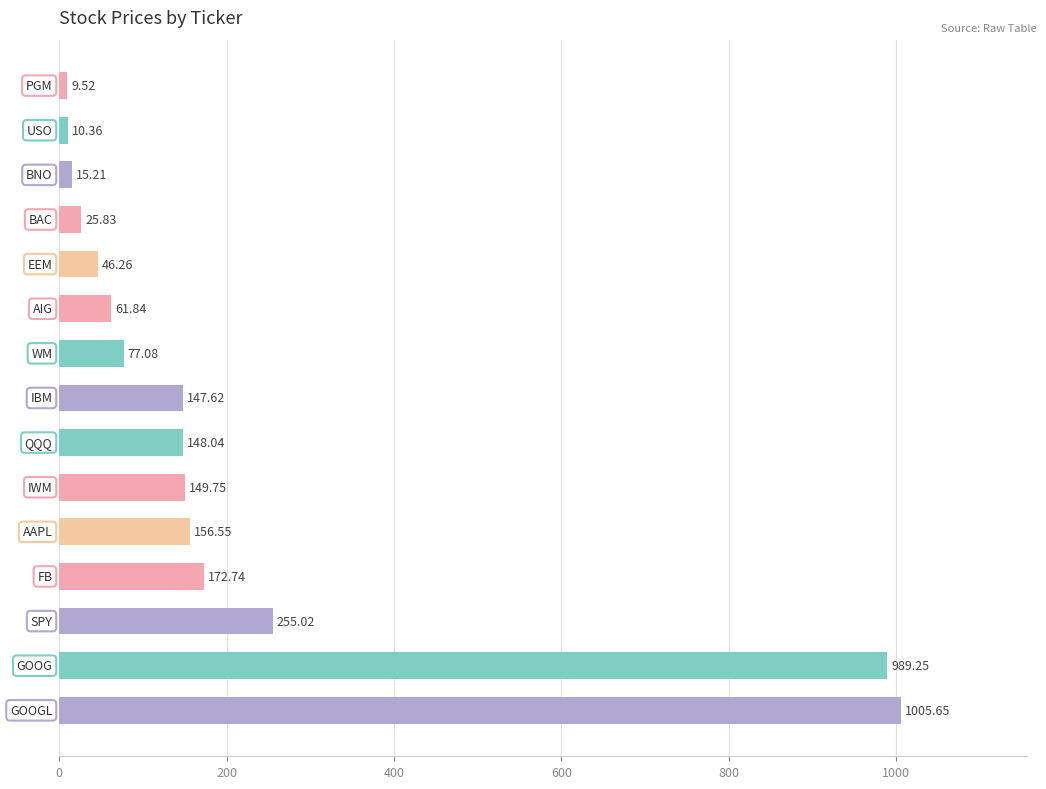

What is the average value?

218.0